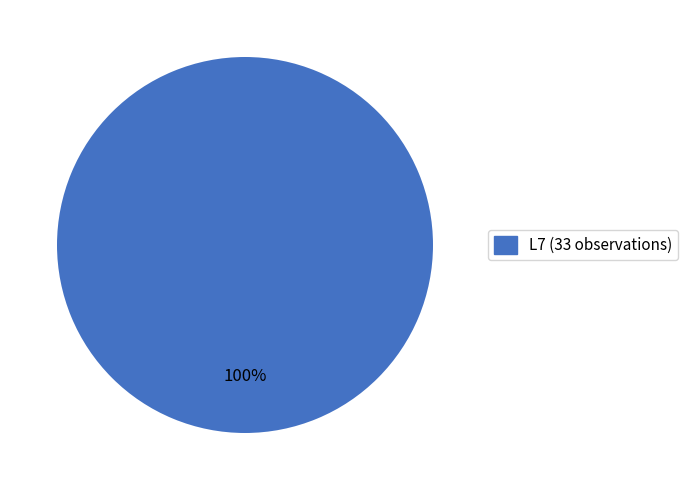

Does L7 represent more than half of the total?

Yes